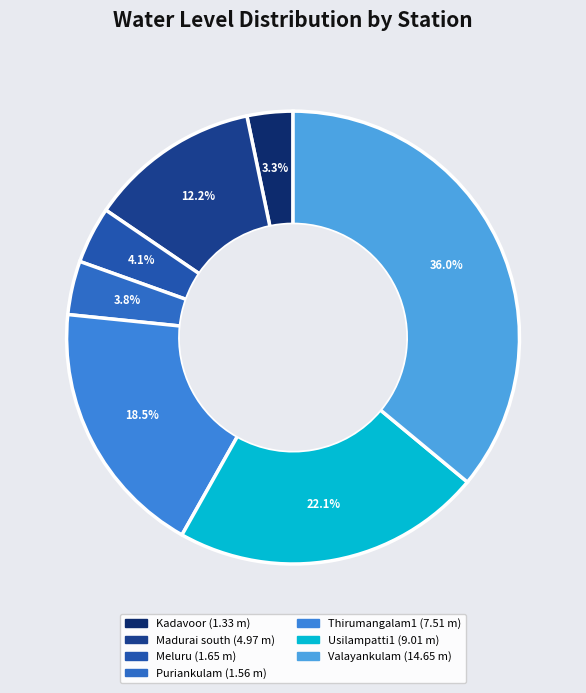

What is the total percentage of Valayankulam and Thirumangalam1?

54.5%